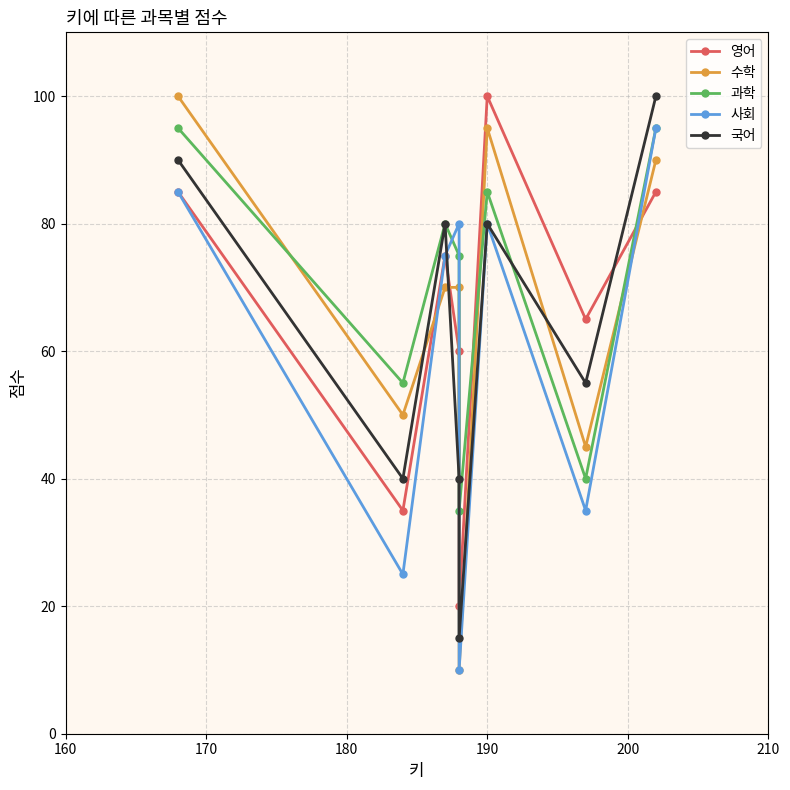

In 사회, how many points are lower than both neighbors (excluding endpoints)?

3